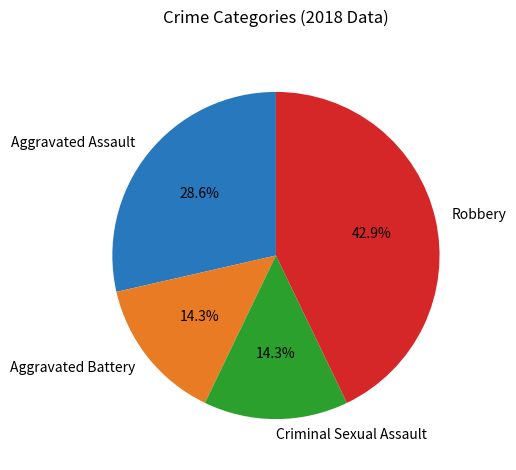

To the nearest percent, what is the average slice percentage?

25%